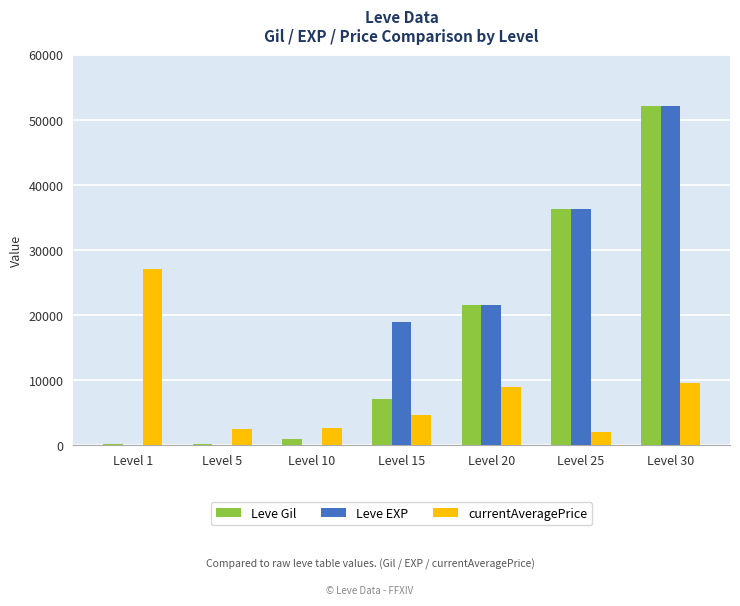

How many groups of bars are there?

7